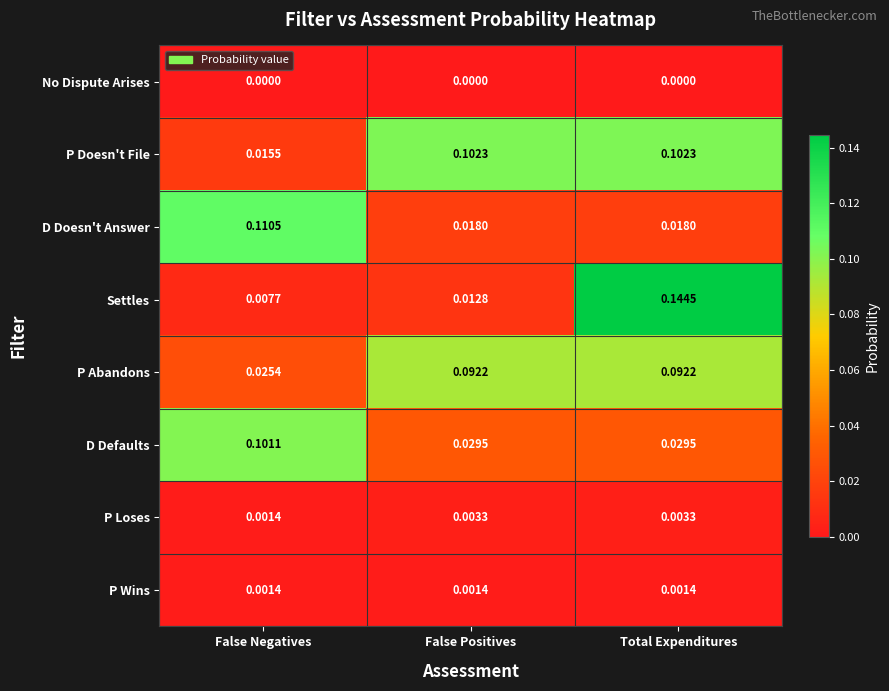

At which category is the sum across all series the highest?

Total Expenditures